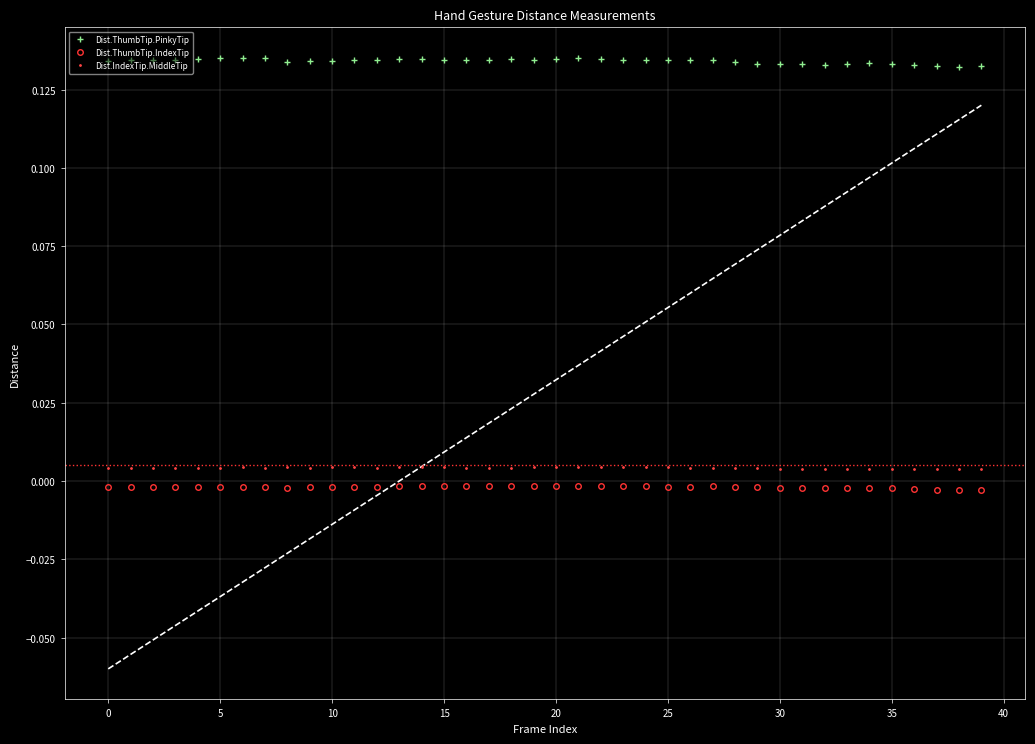

True or false: Dist.ThumbTip.PinkyTip and Dist.ThumbTip.IndexTip intersect in this chart.

False